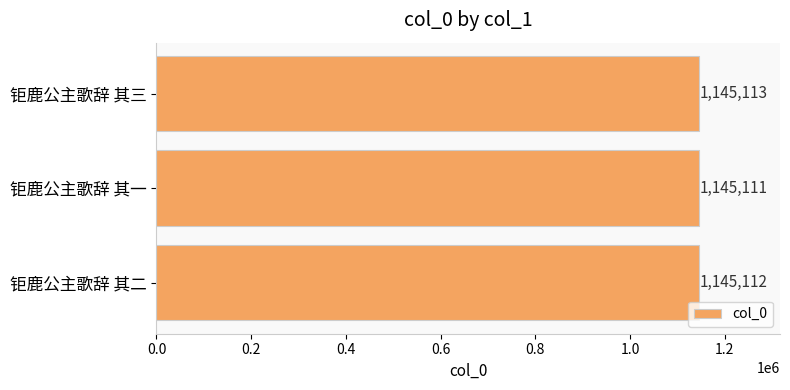

How many values are below 1145112?

1